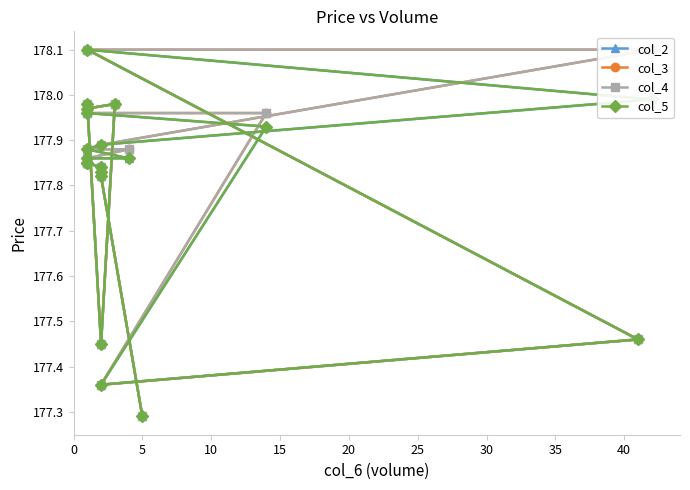

Which series has the largest total across all categories?

col_3